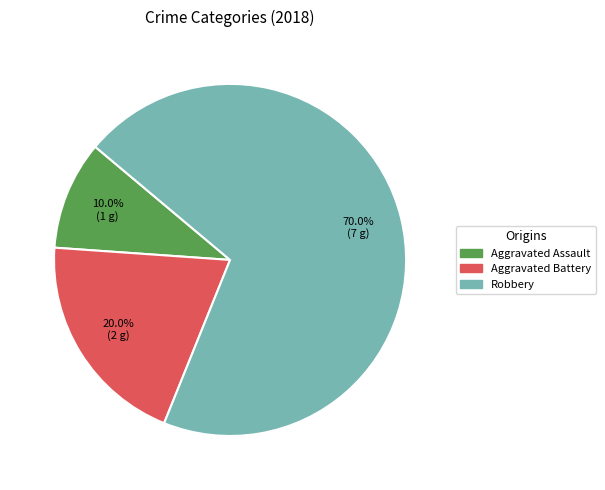

Between Aggravated Assault and Aggravated Battery, which is larger?

Aggravated Battery